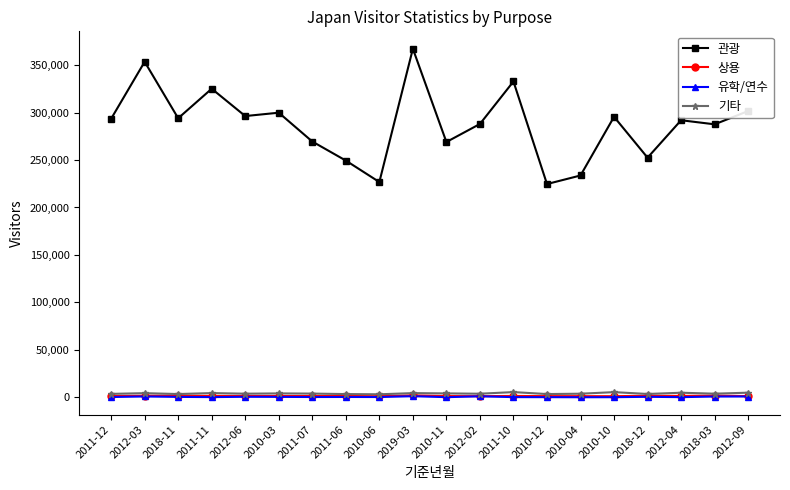

How many data points in 관광 are less than 293435?

10